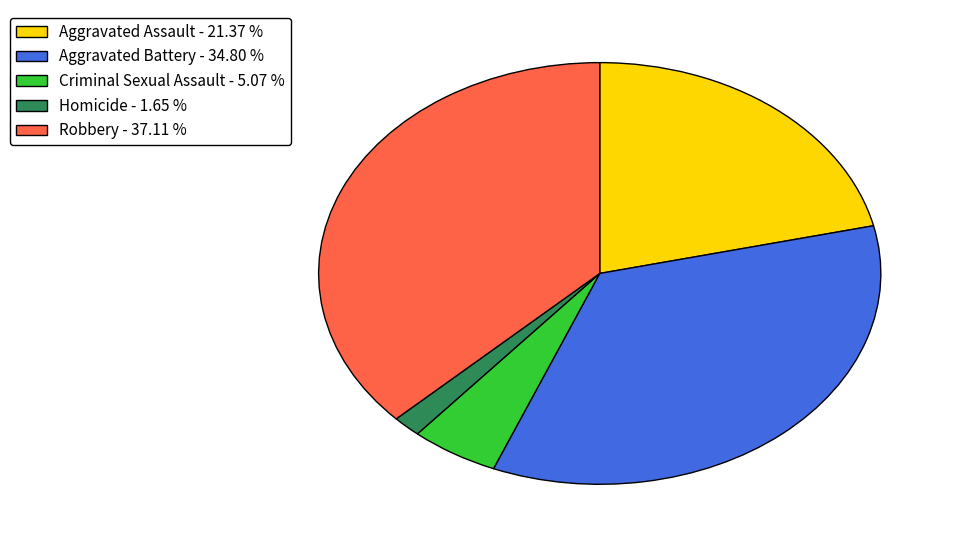

Is it true that Aggravated Battery is 47% of the pie?

False